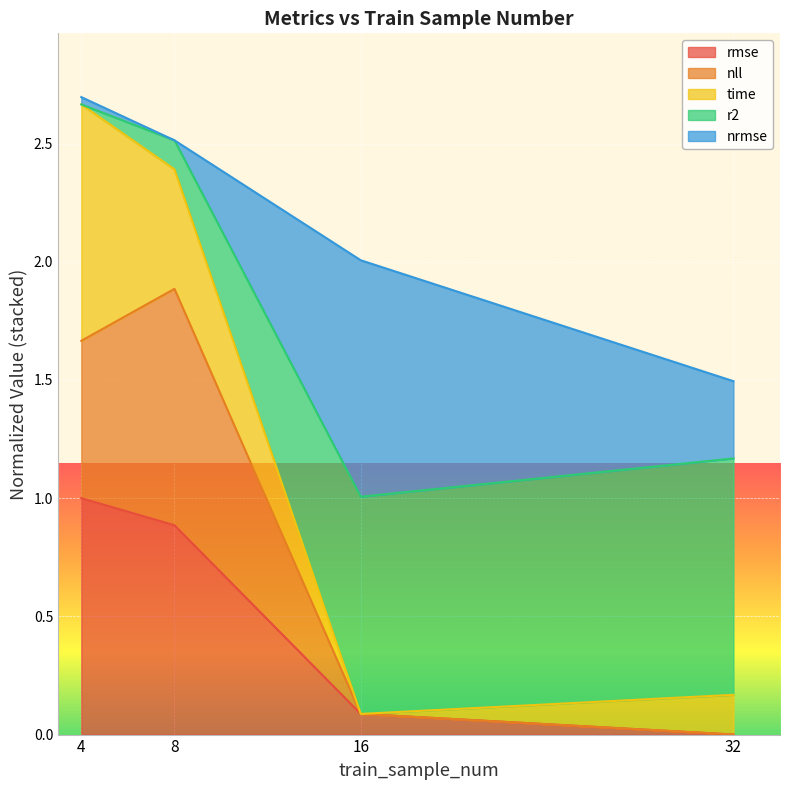

What are all the series names shown in the legend?

rmse, nll, time, r2, nrmse